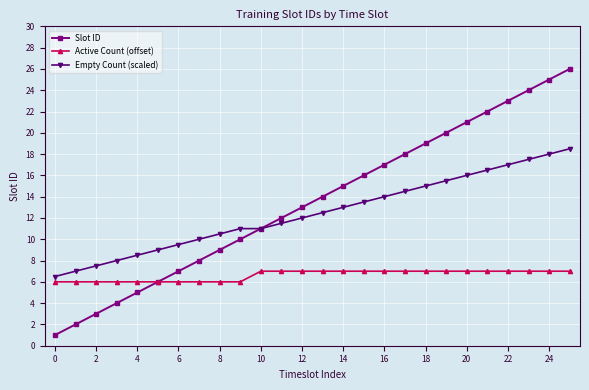

What are all the series names shown in the legend?

Slot ID, Active Count (offset), Empty Count (scaled)